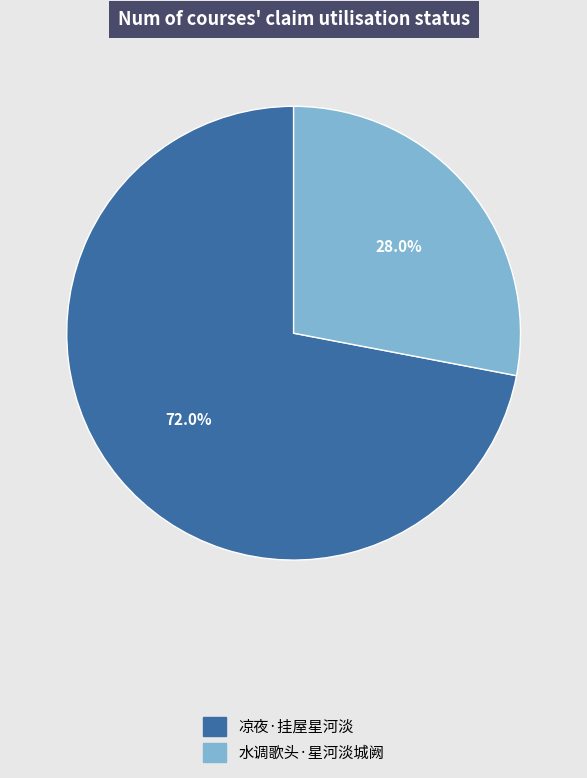

Which has a higher value, 水调歌头·星河淡城阙 or 凉夜·挂屋星河淡?

凉夜·挂屋星河淡